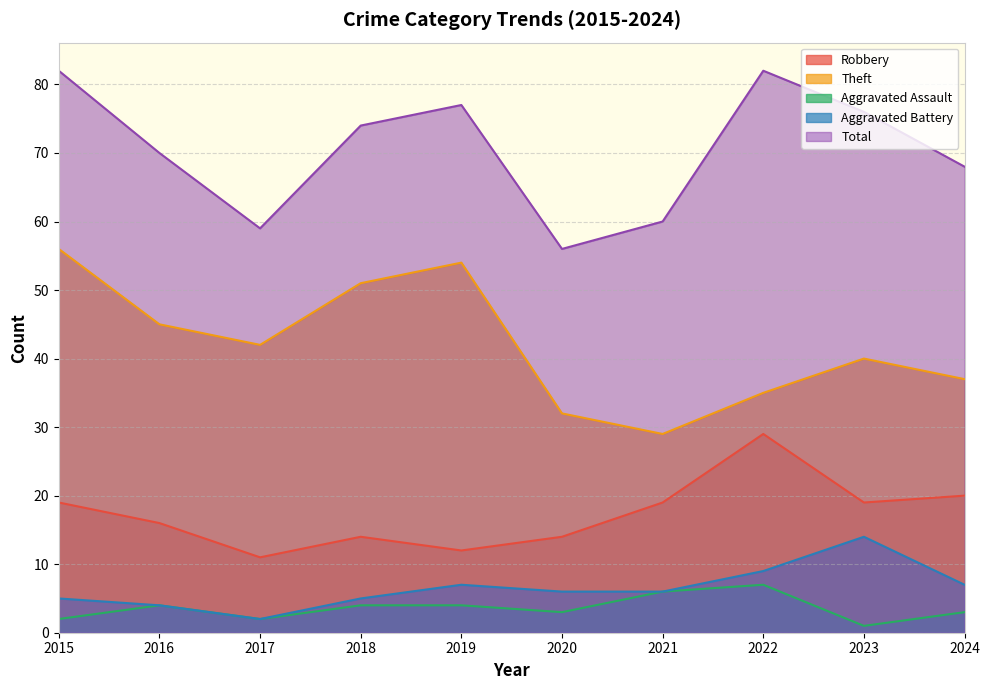

The Total series shows 24 at 2018. True or false?

False